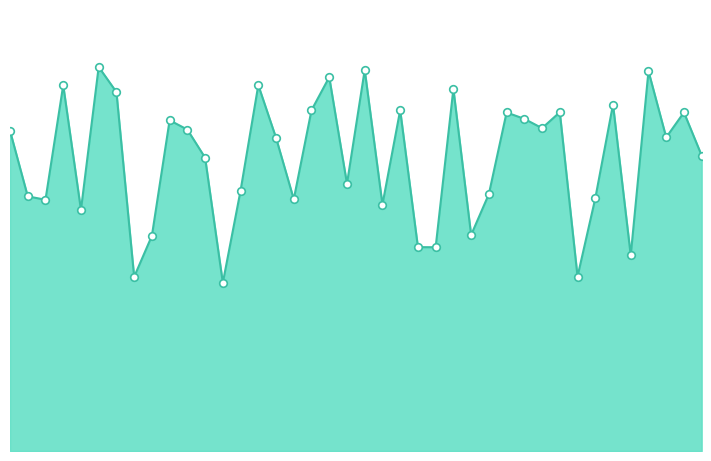

How many lines are shown in the chart?

1